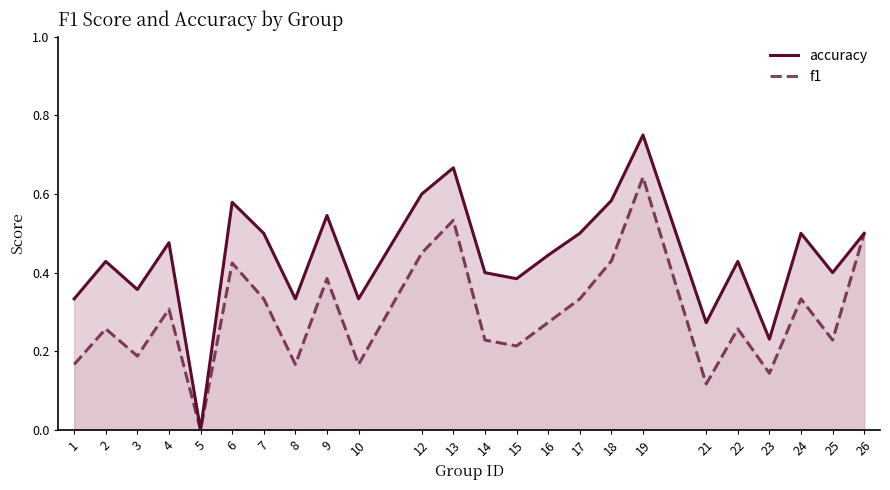

Which category has the lowest value across all series?

5